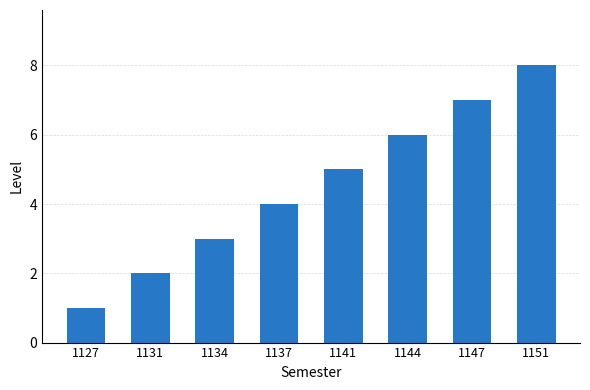

Reading left to right, extract all data points from this chart.

1127=1	1131=2	1134=3	1137=4	1141=5	1144=6	1147=7	1151=8